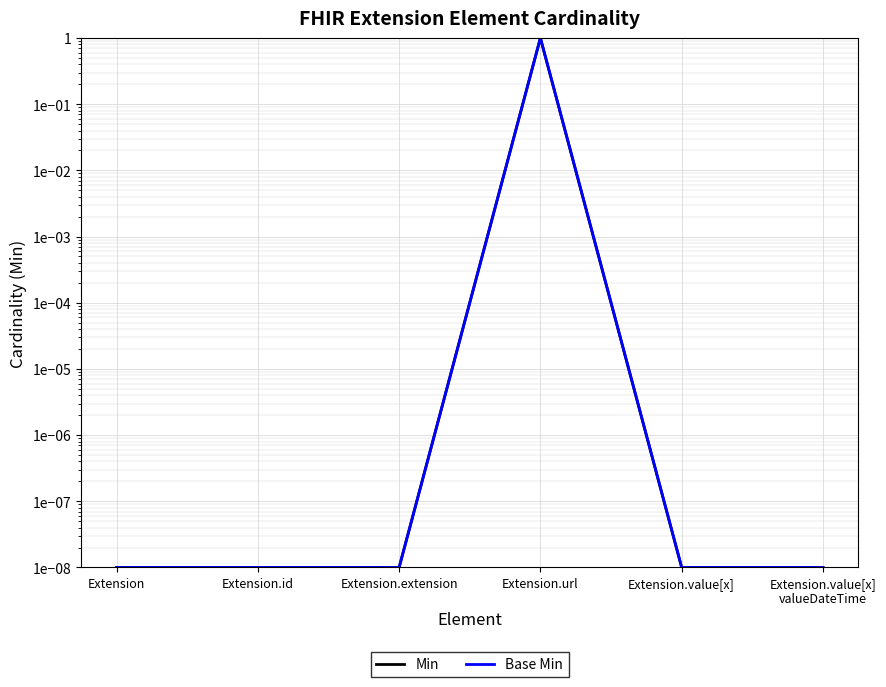

Where is the first local maximum for Min?

Extension.url